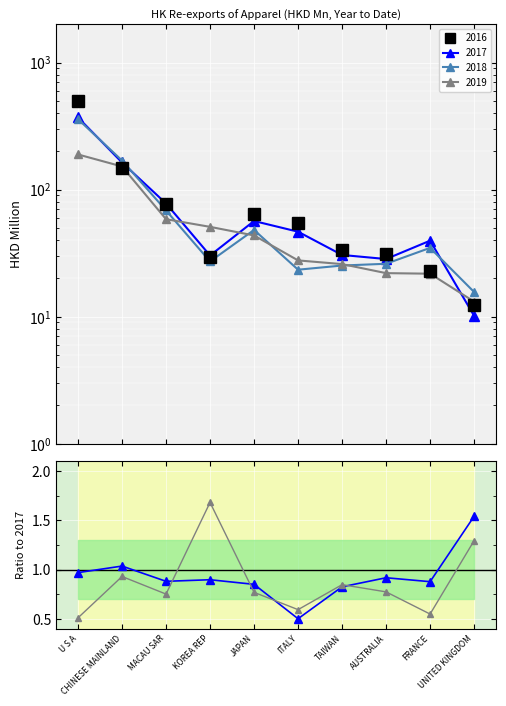

What is the difference between the 2018/2017 values at FRANCE and TAIWAN?

0.1